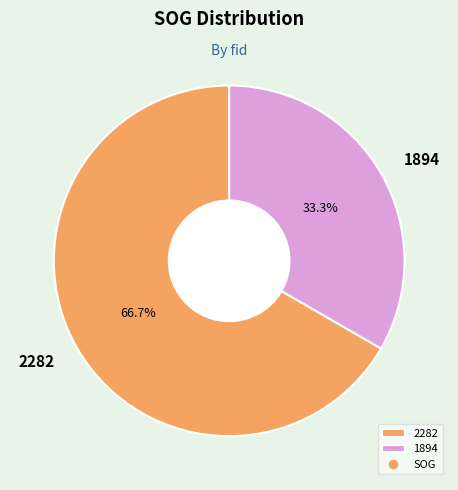

To the nearest percent, what portion does 2282 represent?

67%